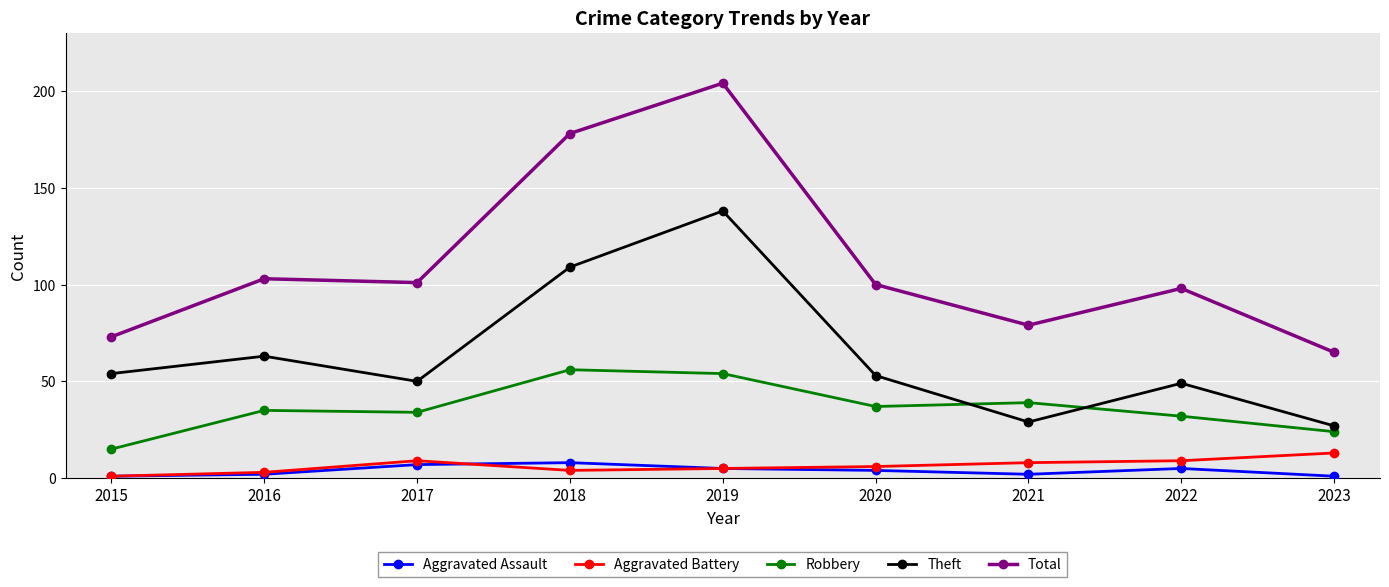

What is the value of the Theft point at the 9th from the left?

27